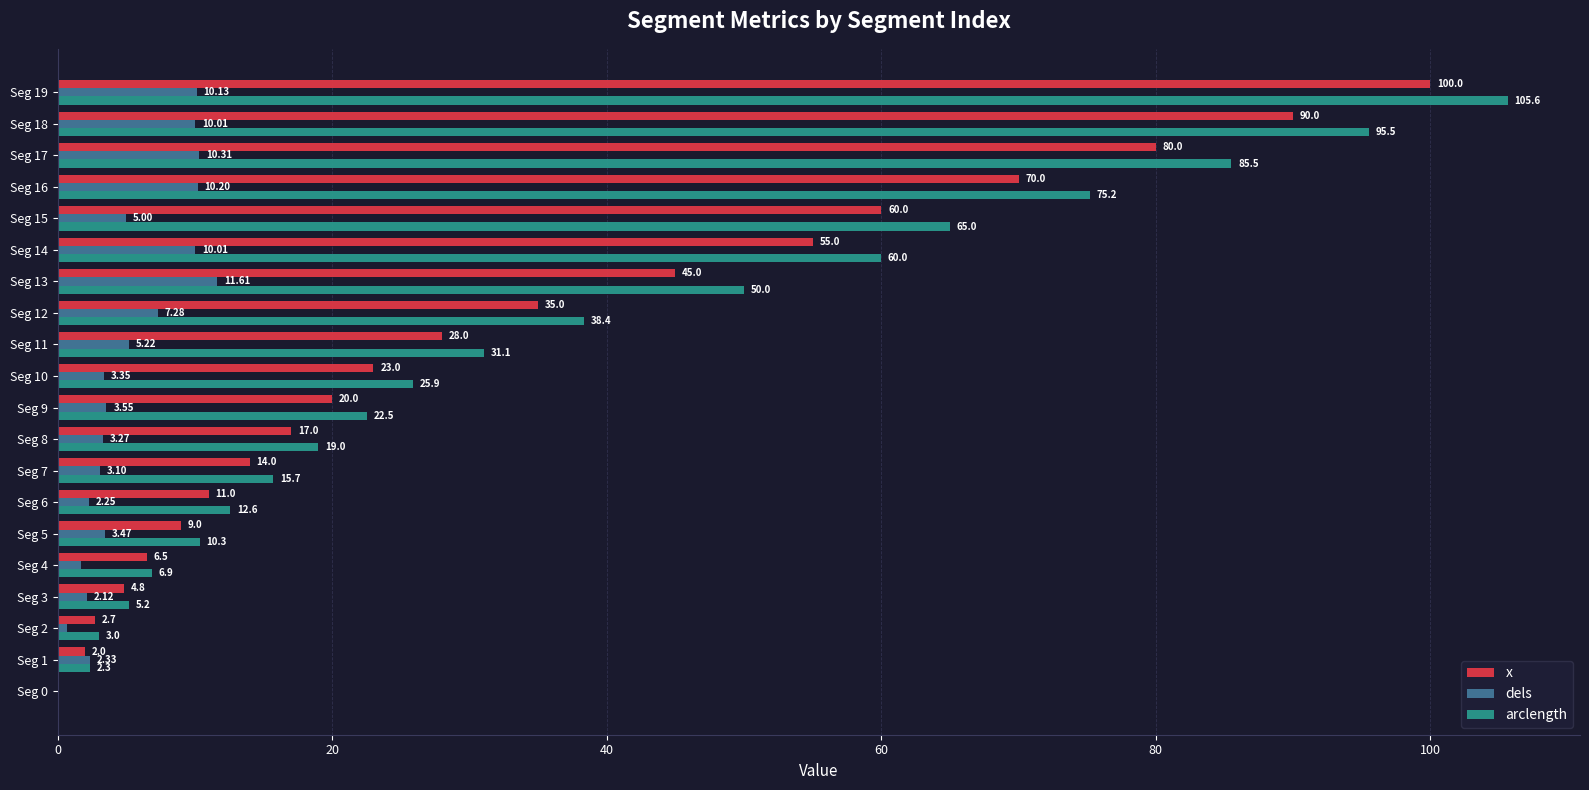

Between Seg 0 and Seg 16, which series saw the biggest shift?

arclength